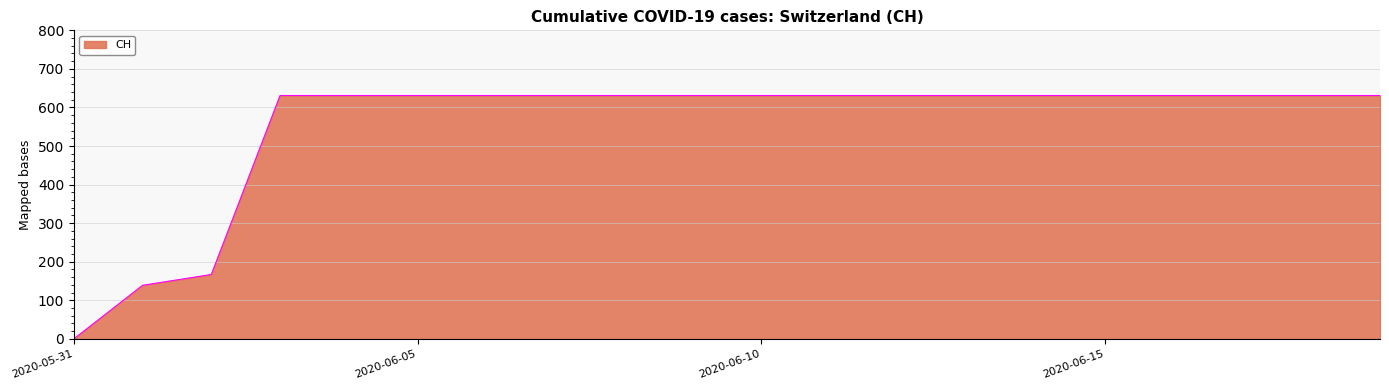

What is the greatest value displayed?

631